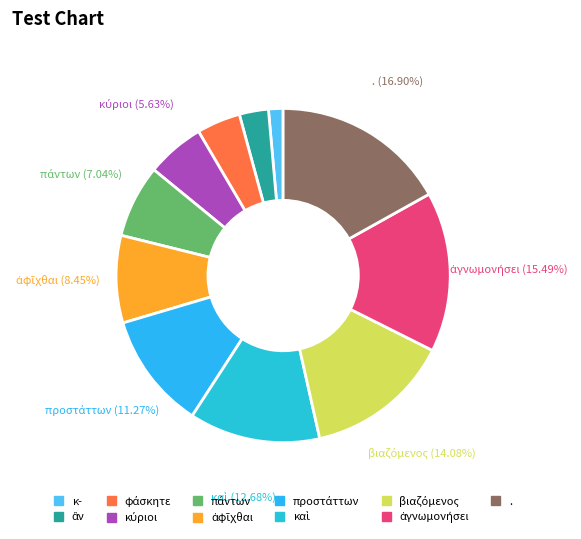

How many segments does this pie chart have?

11